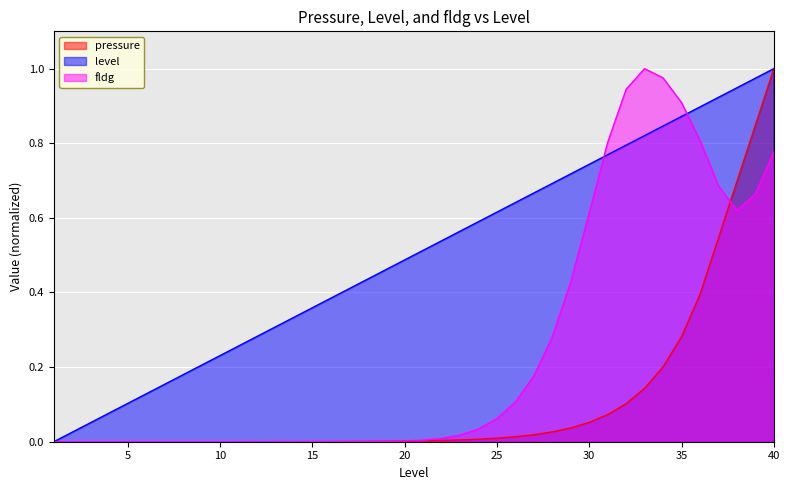

Which series has the widest spread of values?

pressure